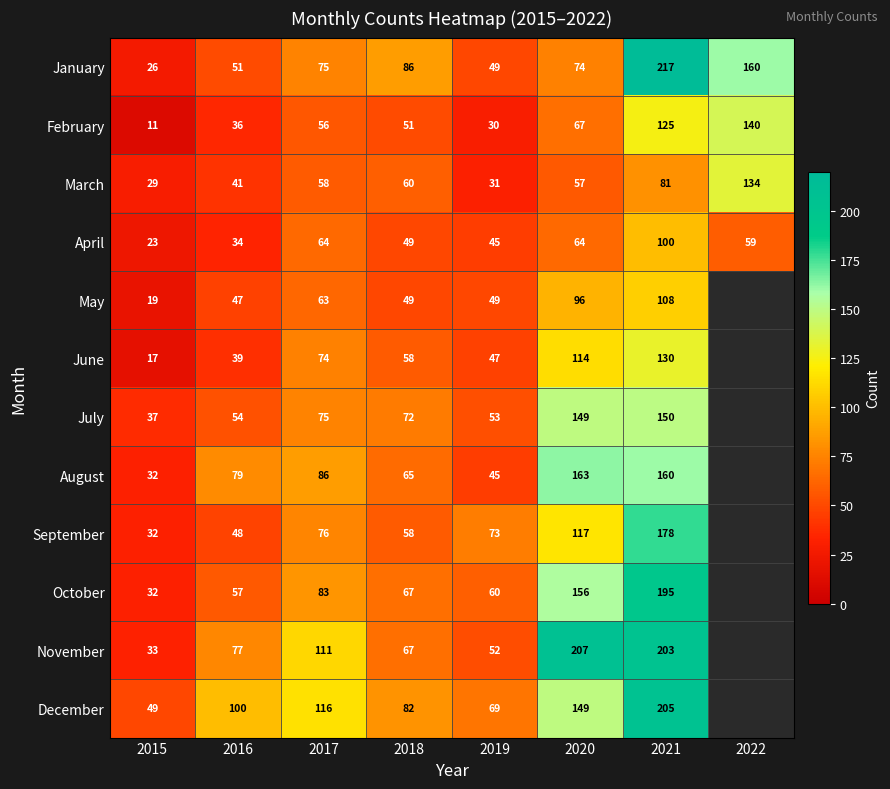

What is the difference between the highest and lowest values at 2016?

66